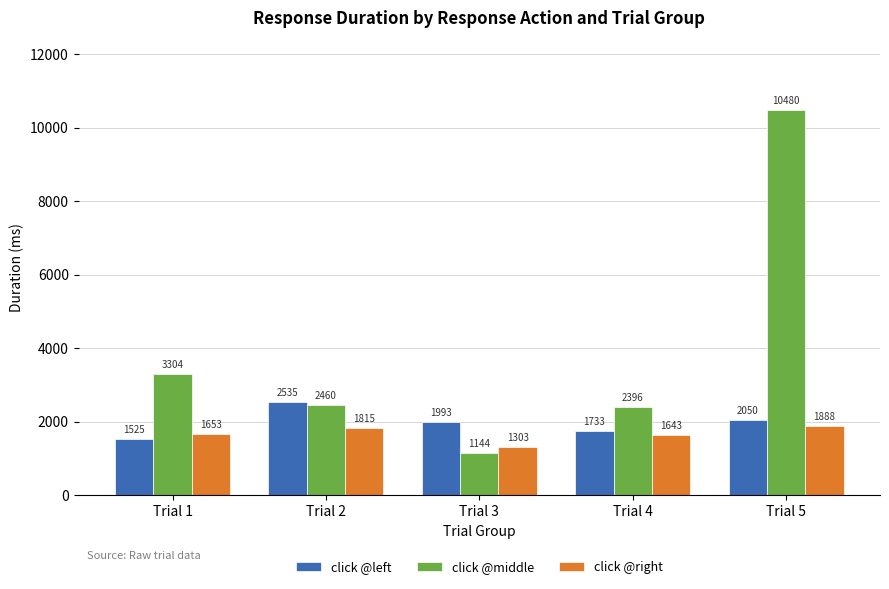

What is the difference between the maximum and minimum values in the click @middle series?

9336.1